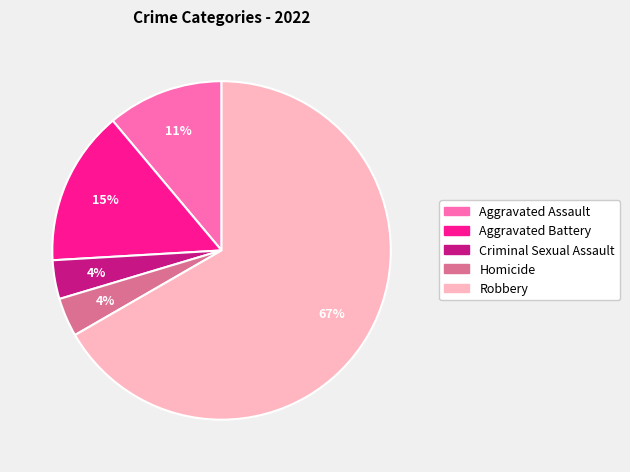

Do Criminal Sexual Assault and Homicide together represent more than half of the pie?

No